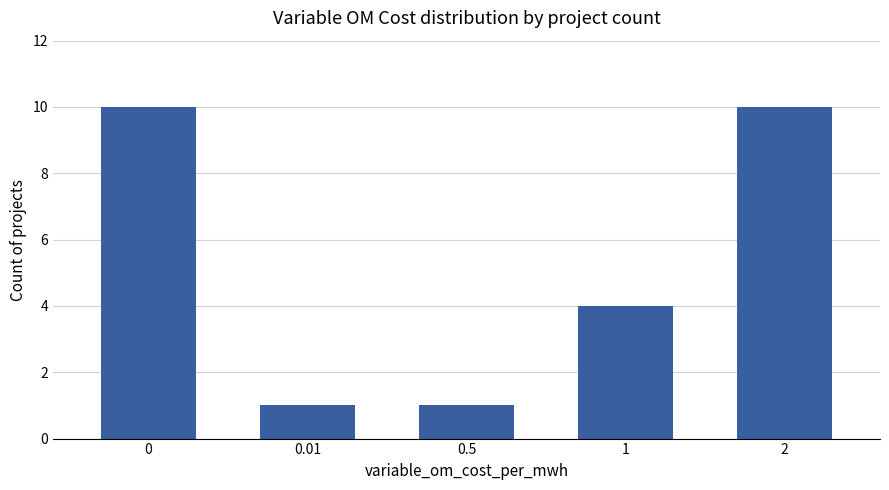

The value at 0.01 is 1. True or false?

True